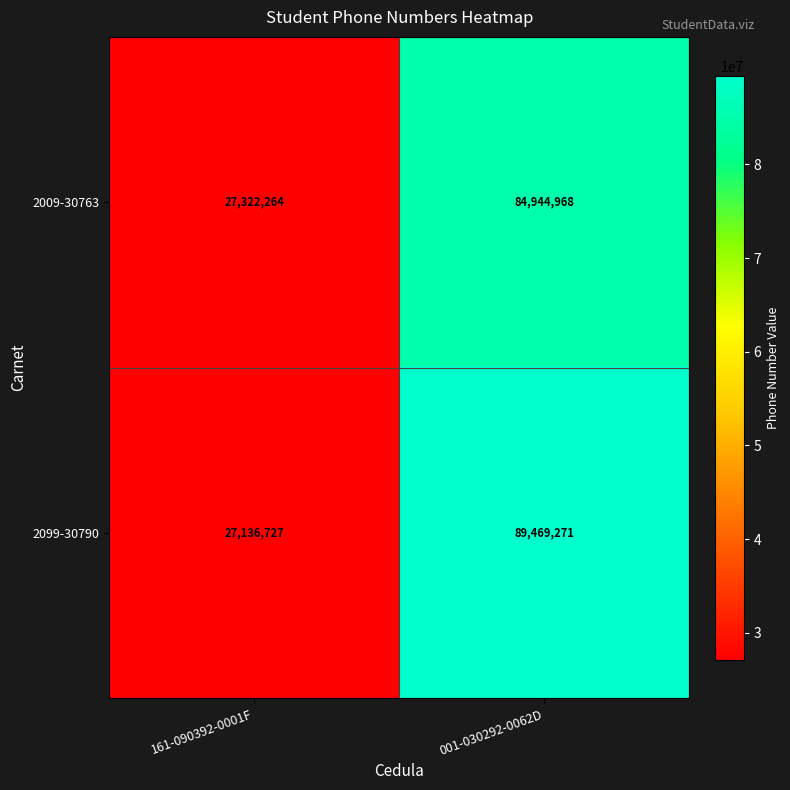

How many data points does each series have?

2